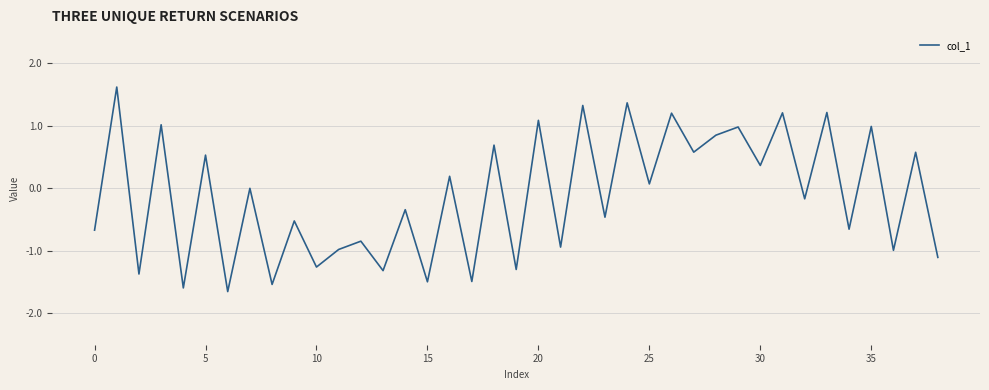

What is the minimum value shown in the chart?

-1.7